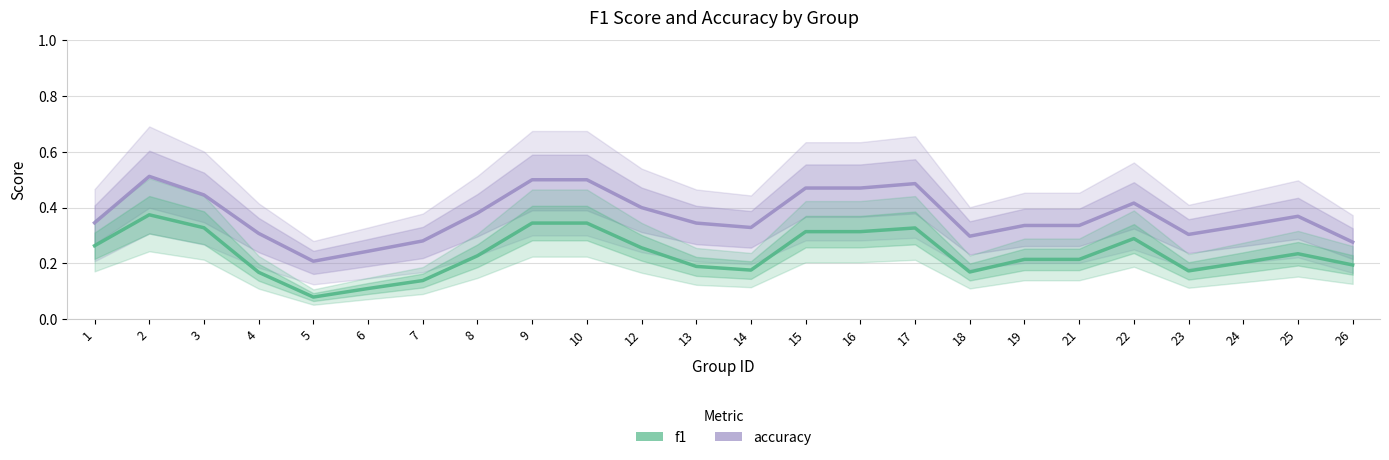

What are all the series names shown in the legend?

accuracy, f1